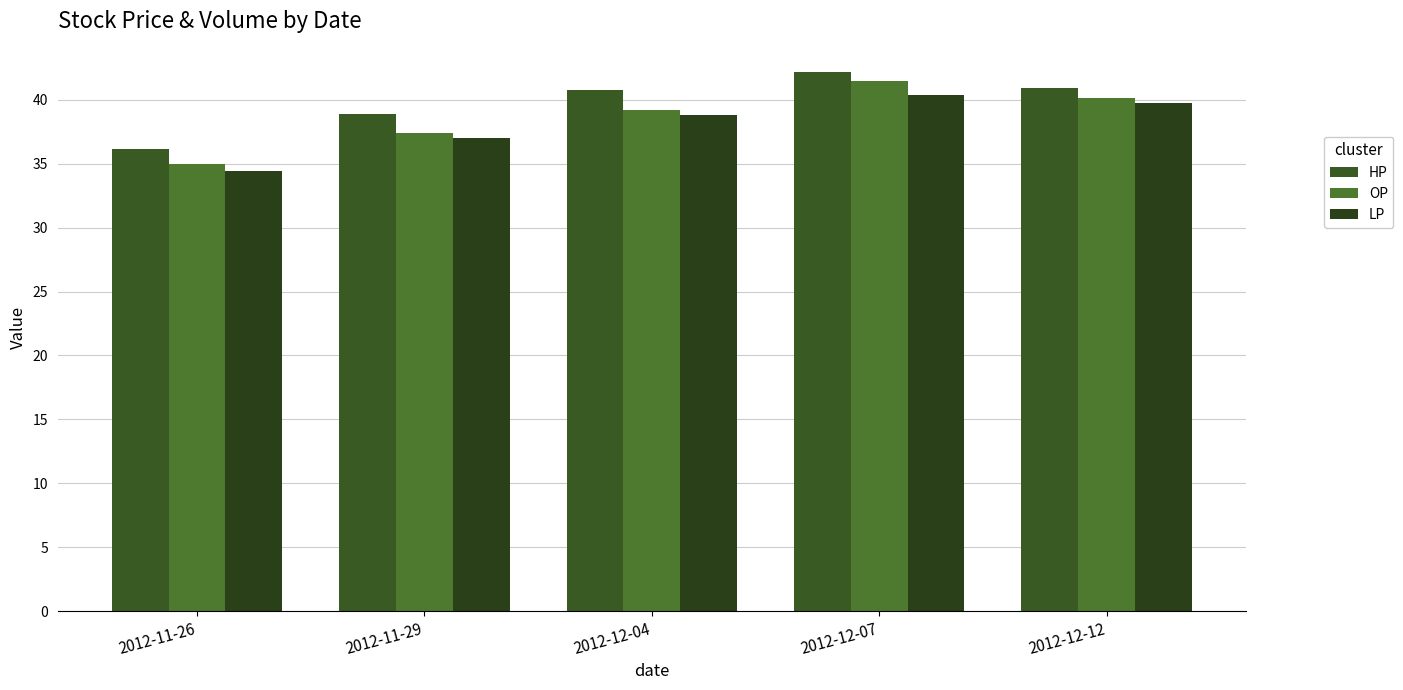

Which series has the largest total across all categories?

HP